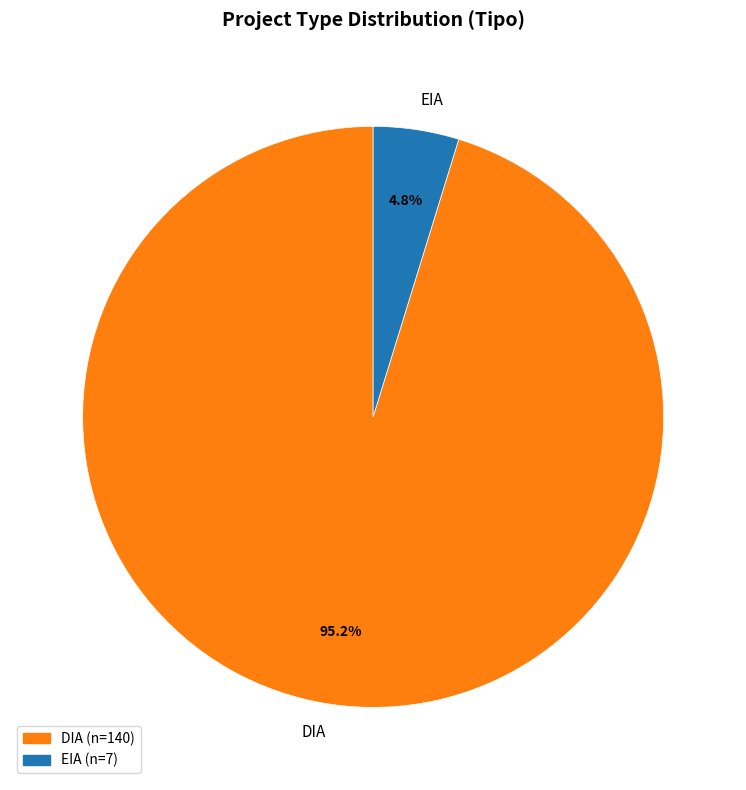

What is the largest slice in the pie chart?

DIA